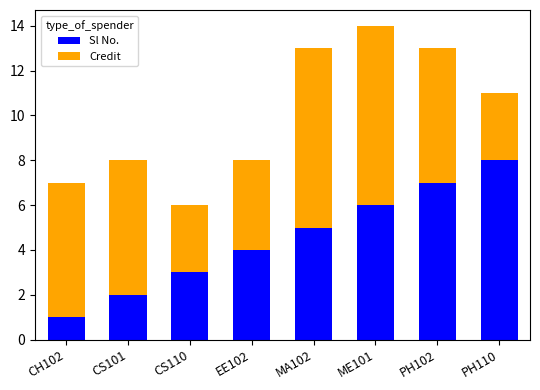

The value of Sl No. at PH110 is 8. True or false?

True